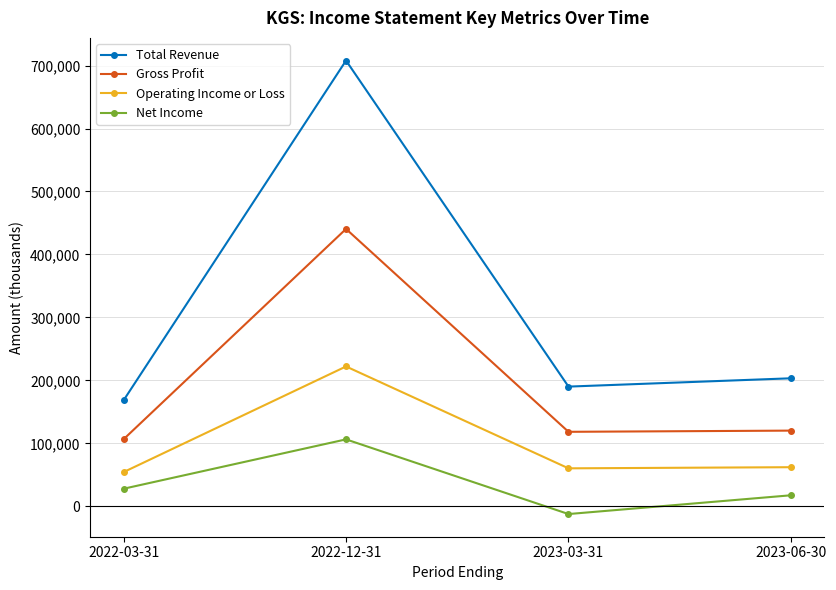

At which label does Total Revenue reach its minimum?

2022-03-31